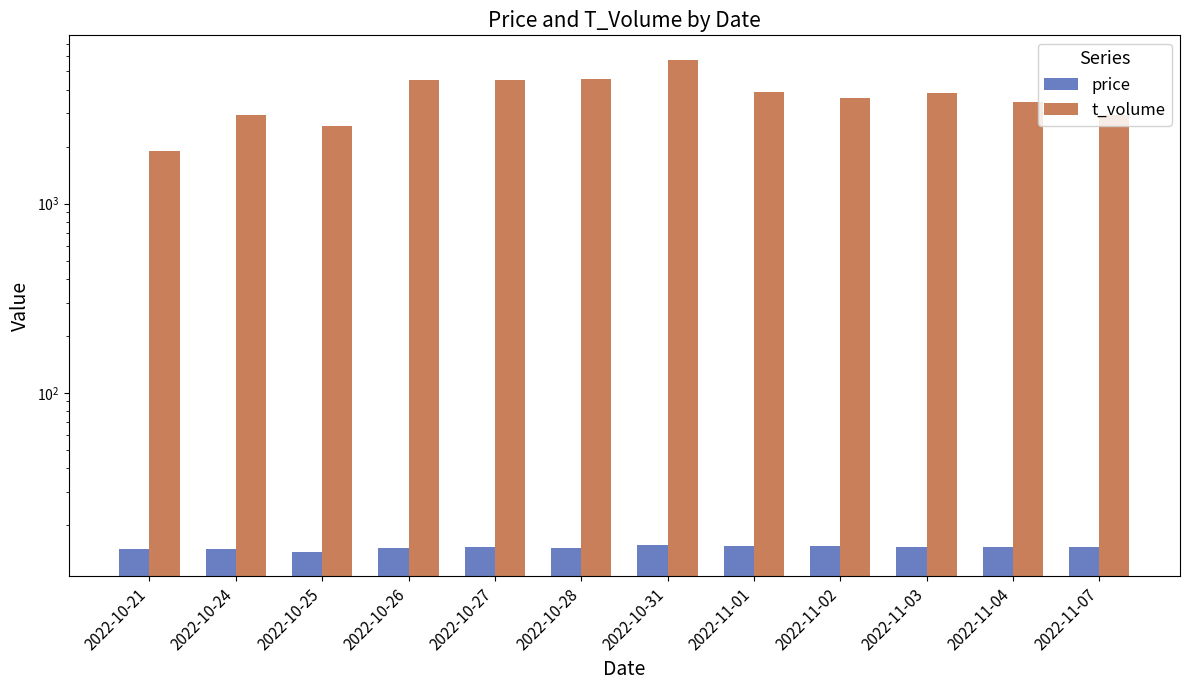

List the series in order of their peak value, lowest first.

price, t_volume